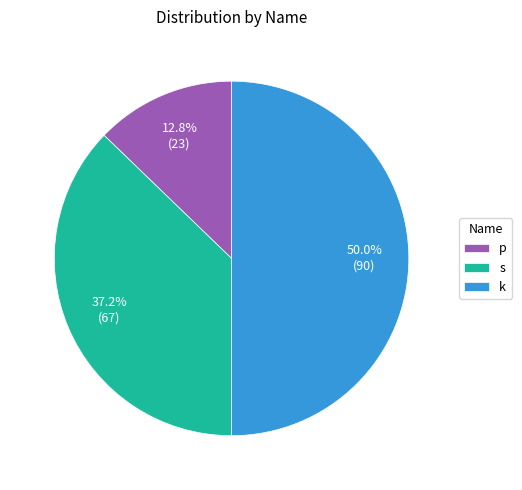

Count the number of slices in the pie.

3